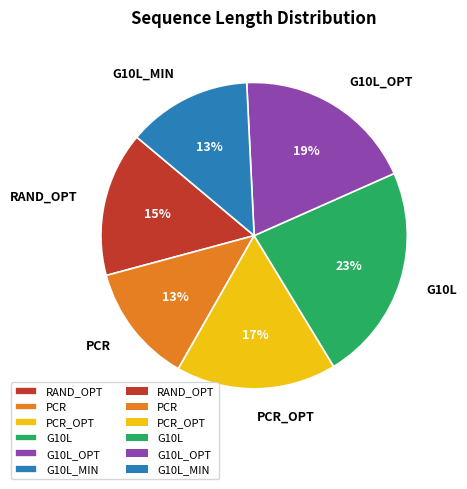

Do G10L_MIN and RAND_OPT together represent more than half of the pie?

No